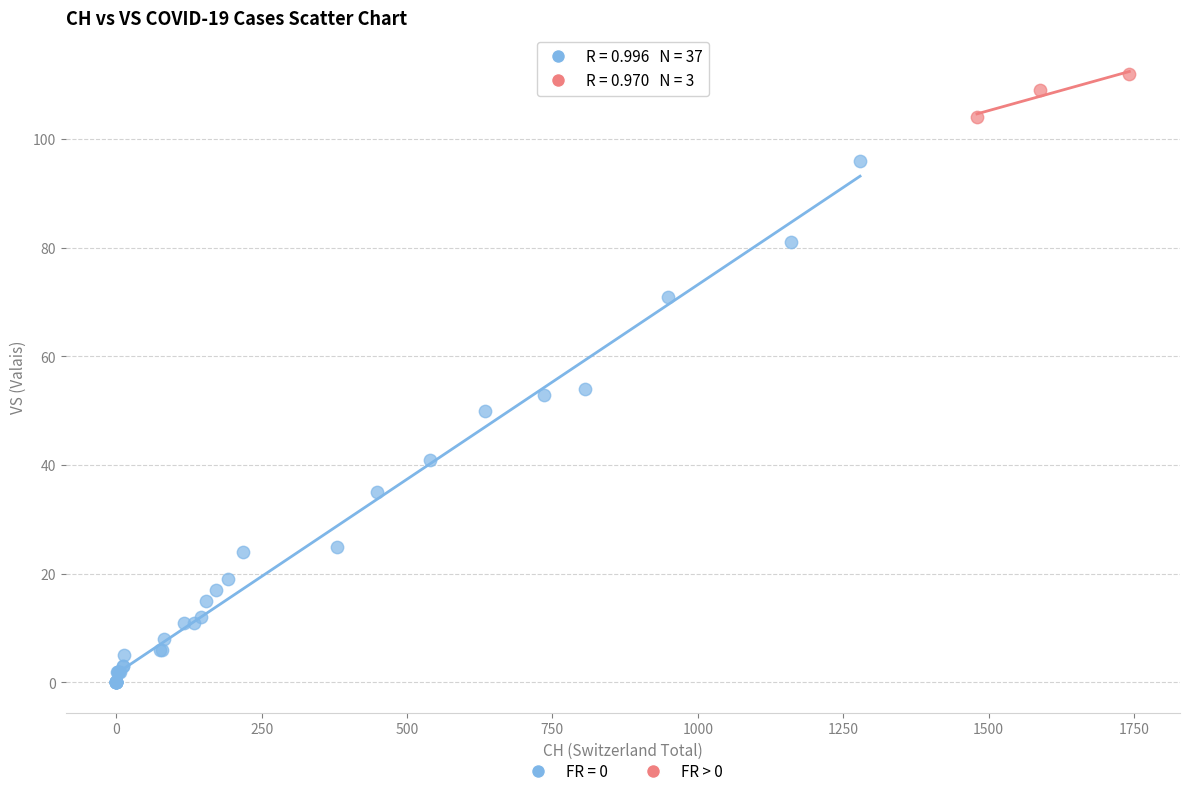

Which series has the largest Y range (max minus min)?

FR = 0